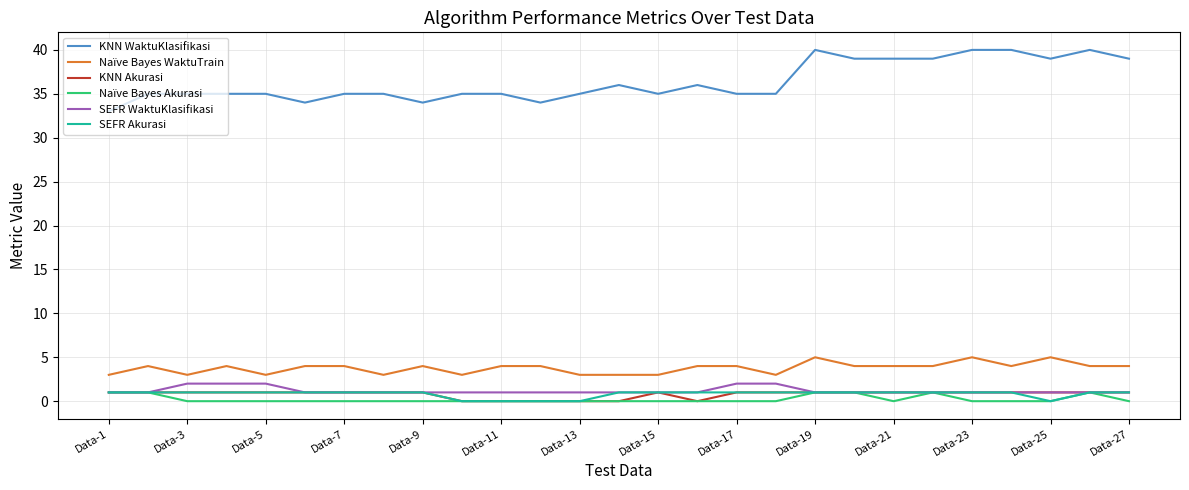

Which series has the largest range (max minus min)?

KNN WaktuKlasifikasi